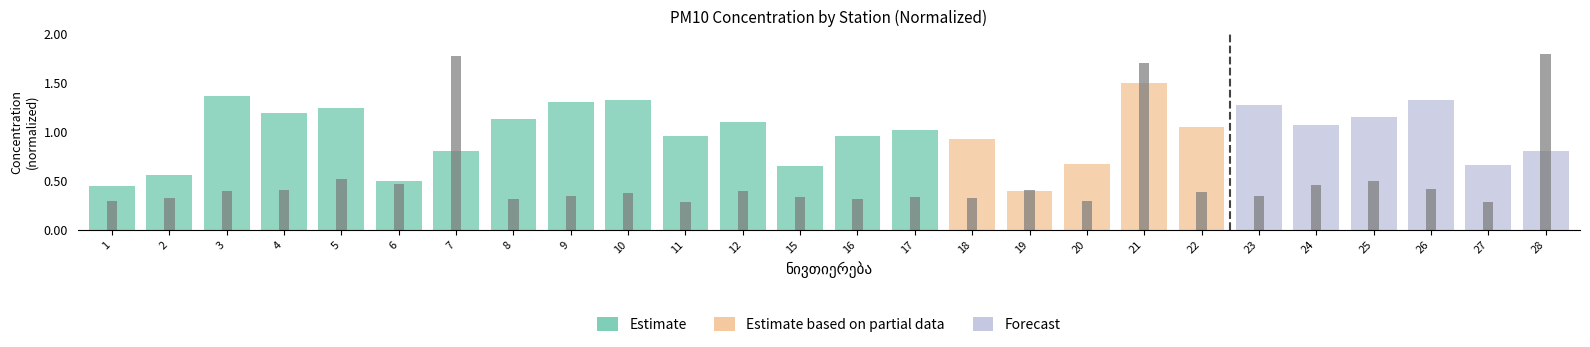

The value at 12 is 0.2. True or false?

False